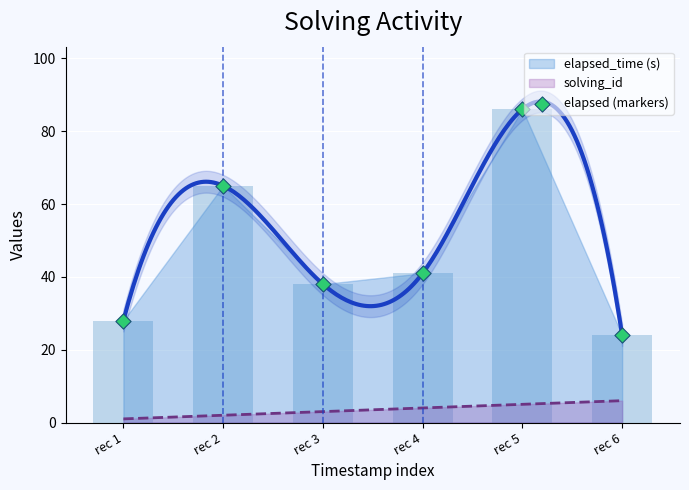

What is the change in value from rec 3 to rec 4?

+3